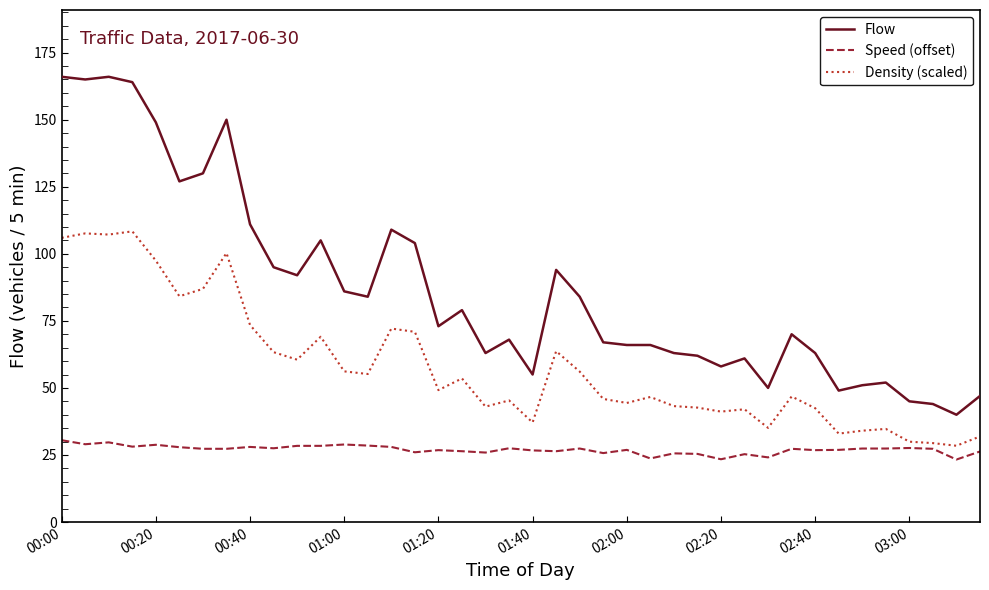

Which series has the largest total across all categories?

Flow